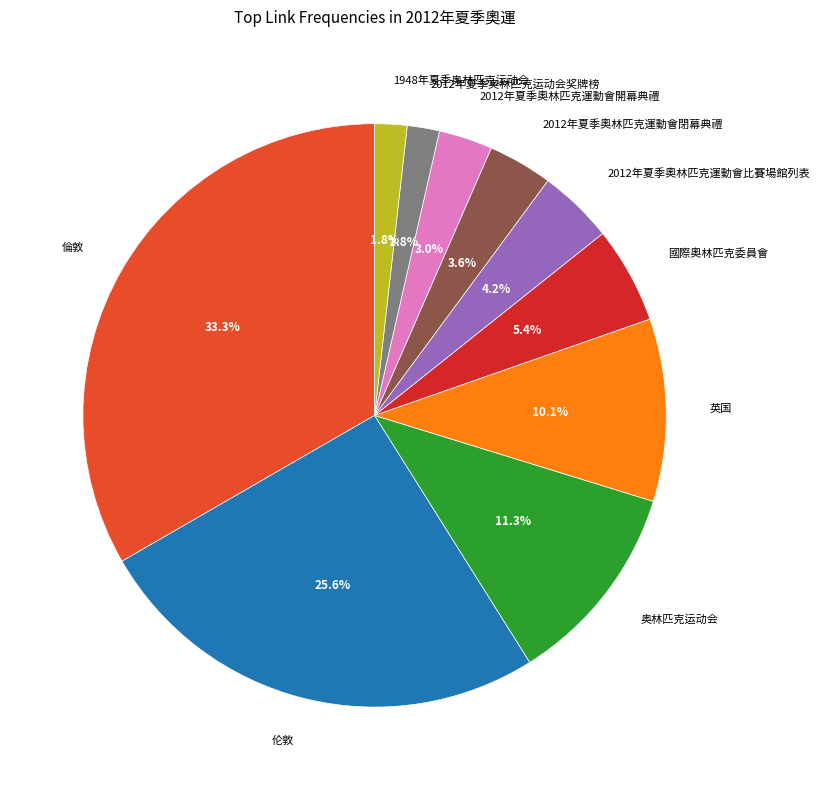

Which category has the biggest portion of the pie?

倫敦